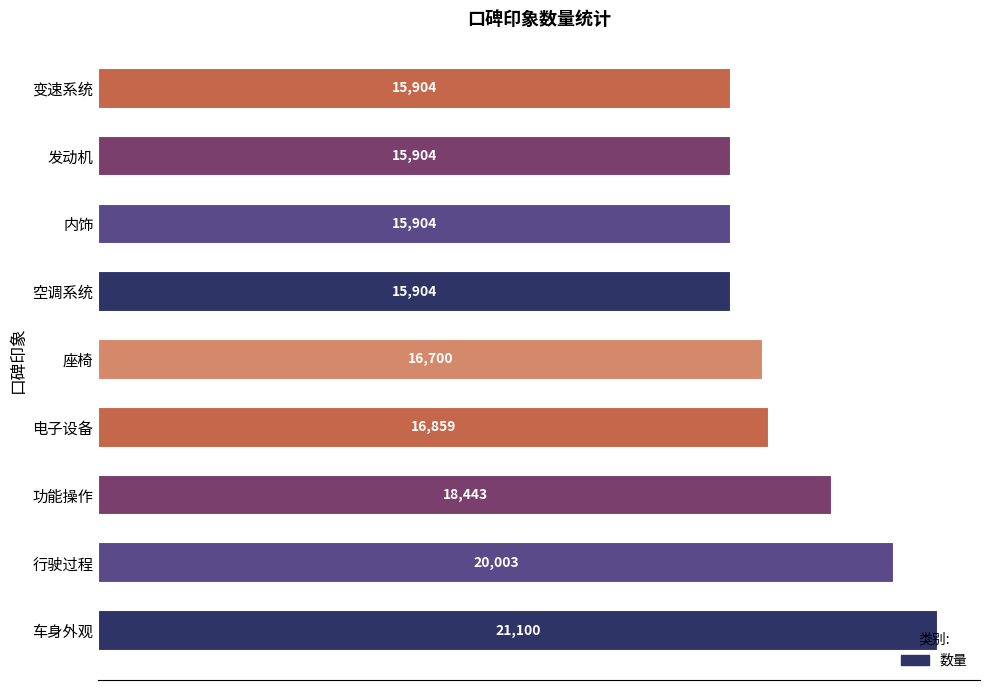

Read the value at 功能操作, to the nearest 100.

18400